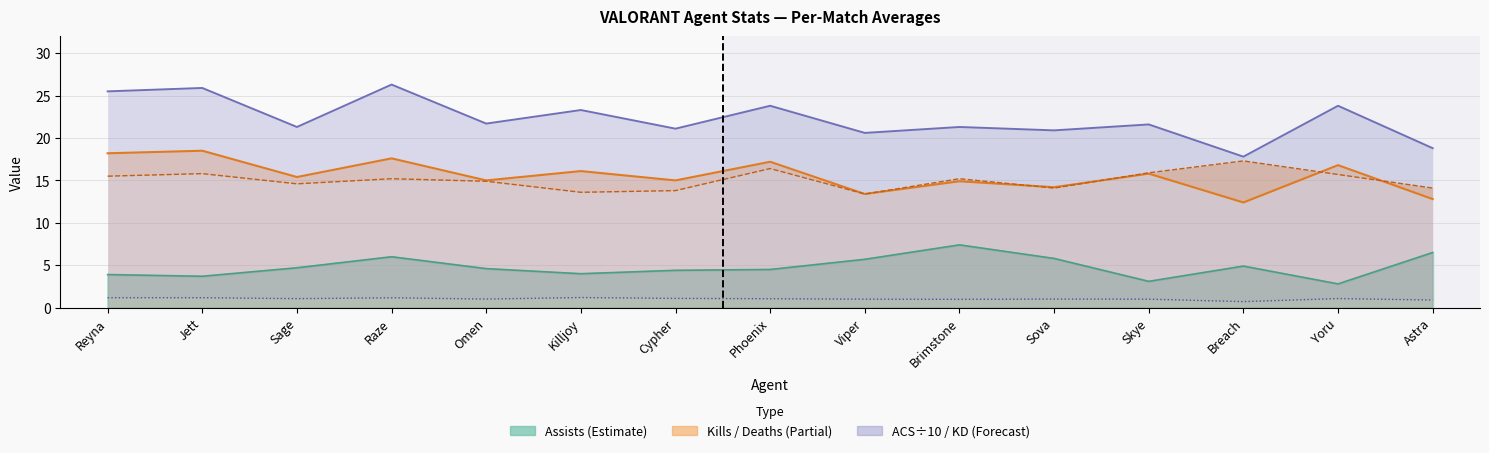

Read the Assists value at Jett.

3.7